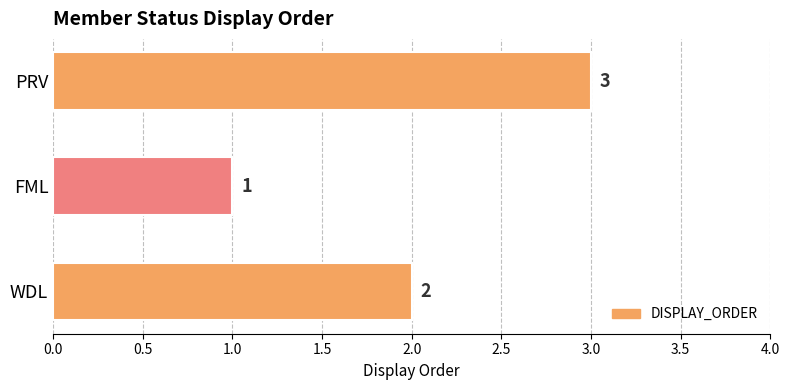

Reading bottom to top, list all the values displayed in this chart.

WDL=2	FML=1	PRV=3